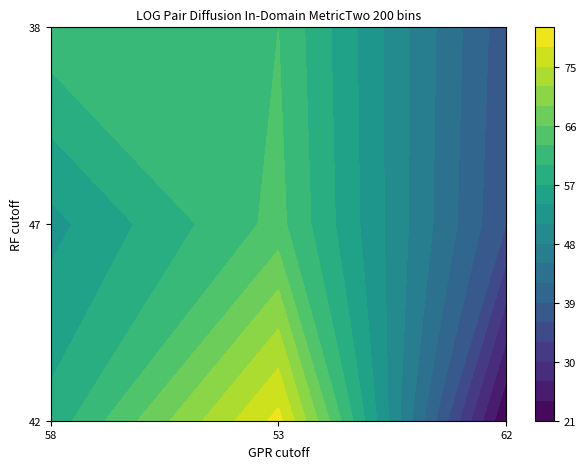

Is it true that 38 equals 97 at 1?

False